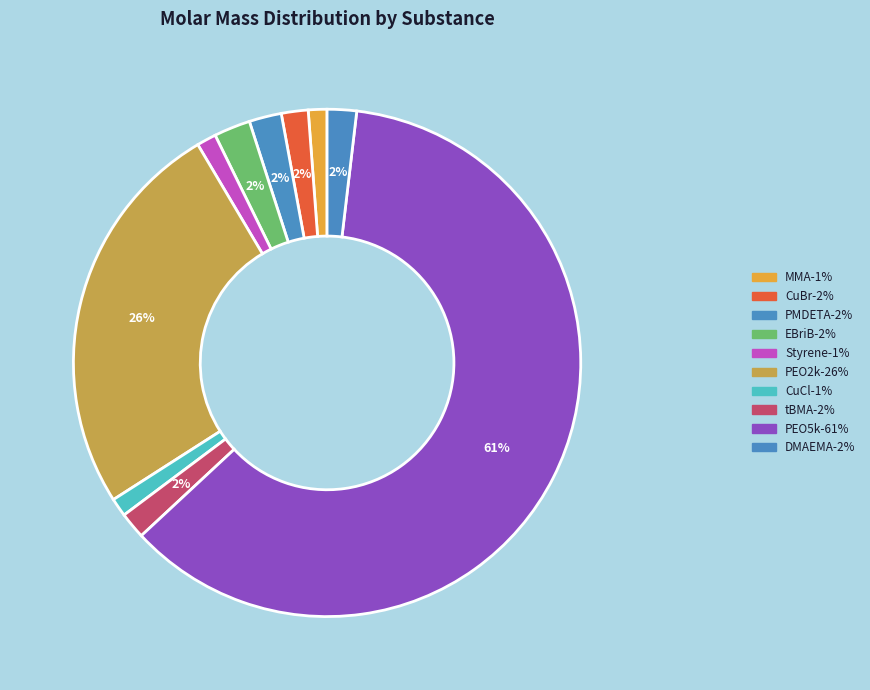

Which slice is the smallest?

CuCl